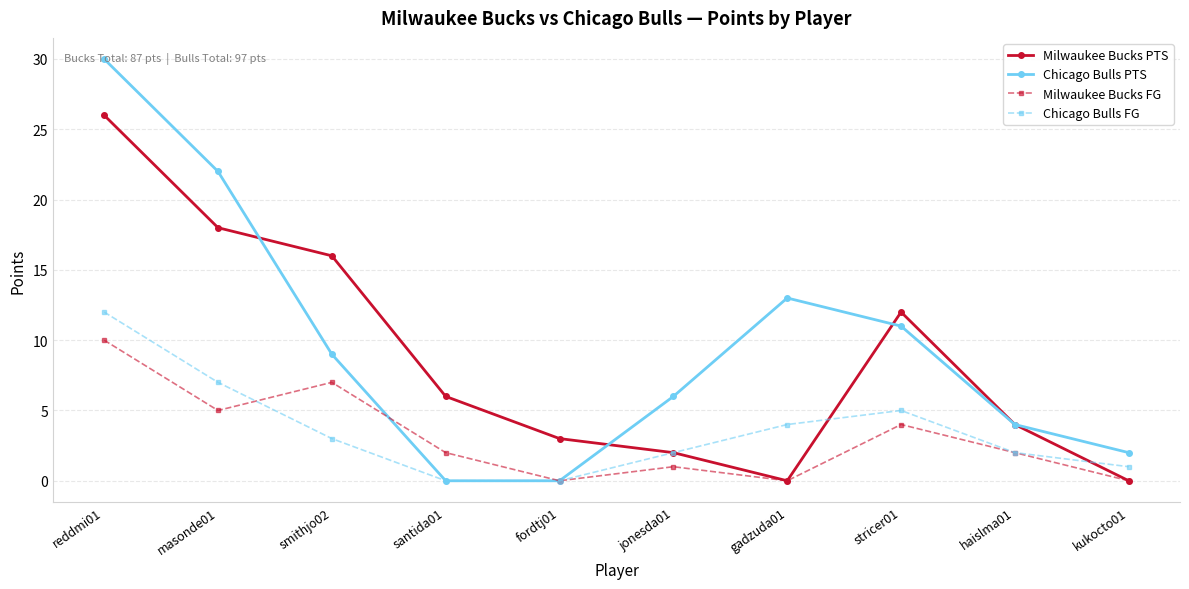

What is the difference between the second highest and second lowest values in the Milwaukee Bucks FG series?

7